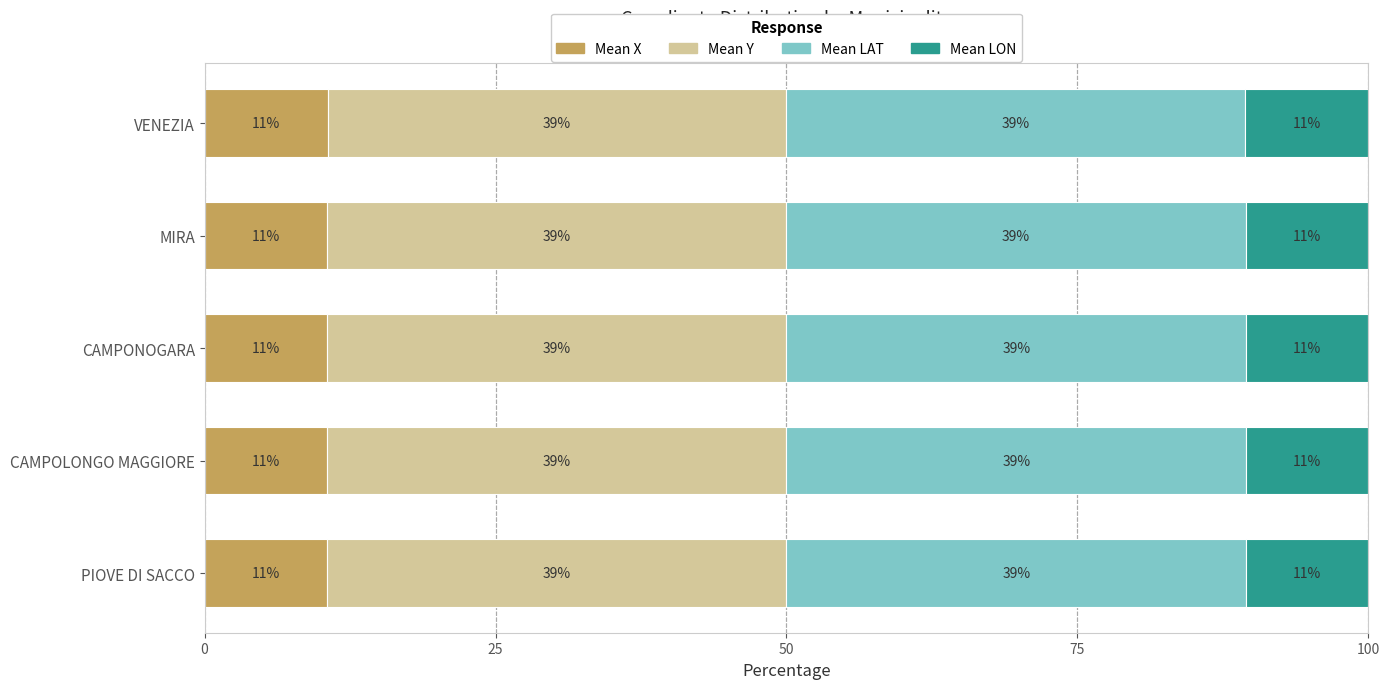

Reading right to left, extract all data points from this chart.

Mean X: 10.6	10.6	10.5	10.5	10.5
Mean Y: 39.4	39.4	39.5	39.5	39.5
Mean LAT: 39.4	39.4	39.5	39.5	39.5
Mean LON: 10.6	10.6	10.5	10.5	10.5